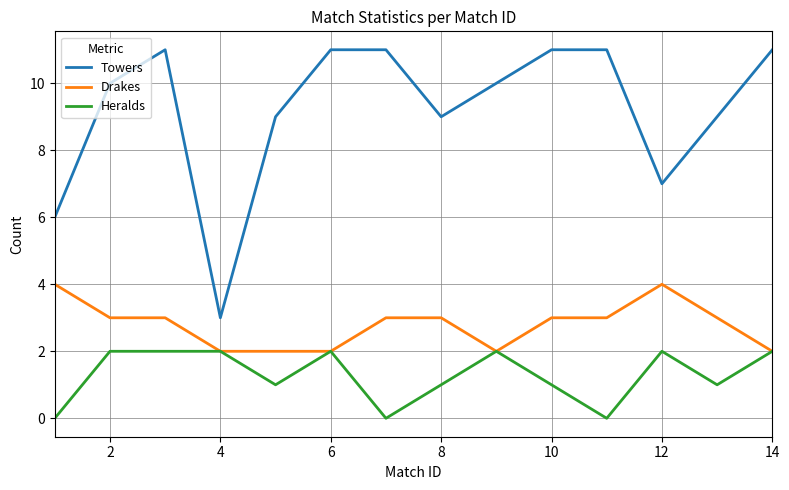

Which series has the largest total across all categories?

Towers